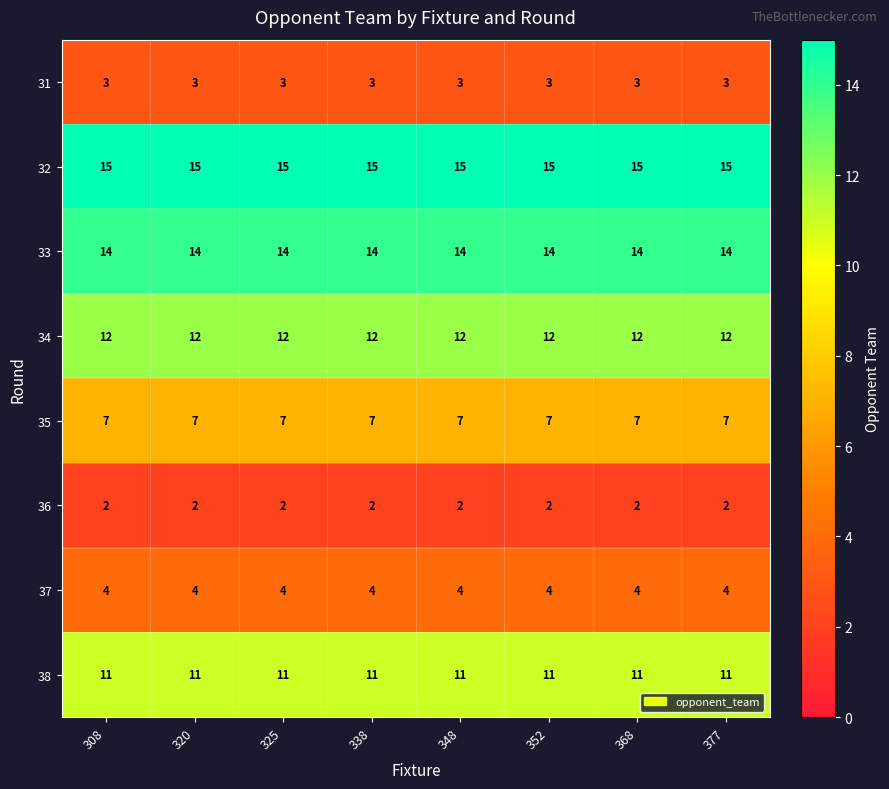

At how many categories does at least one series exceed 2?

8